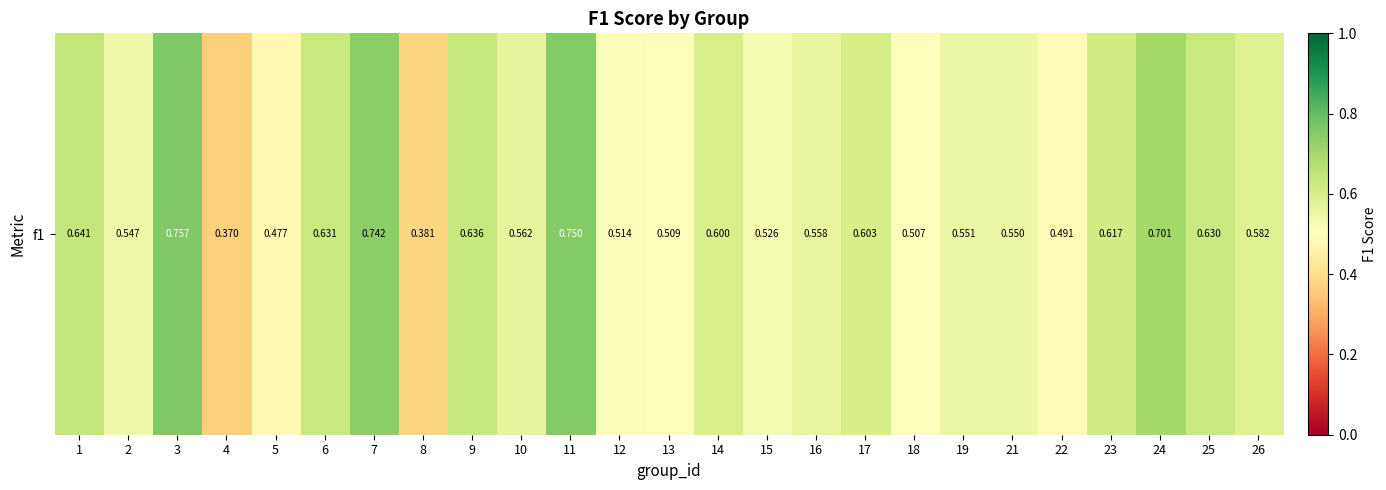

What is the approximate value at 16?

0.6